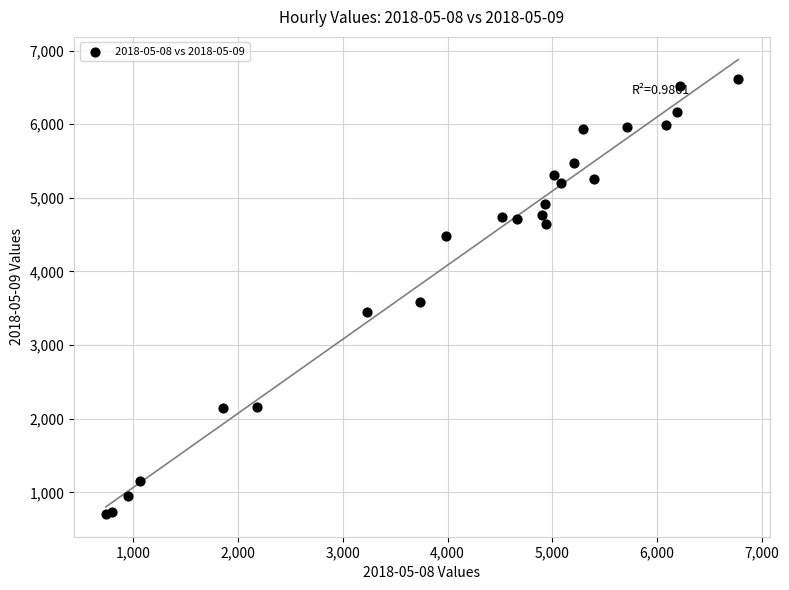

What Y value in the scatter plot is closest to 3657?

3581.9